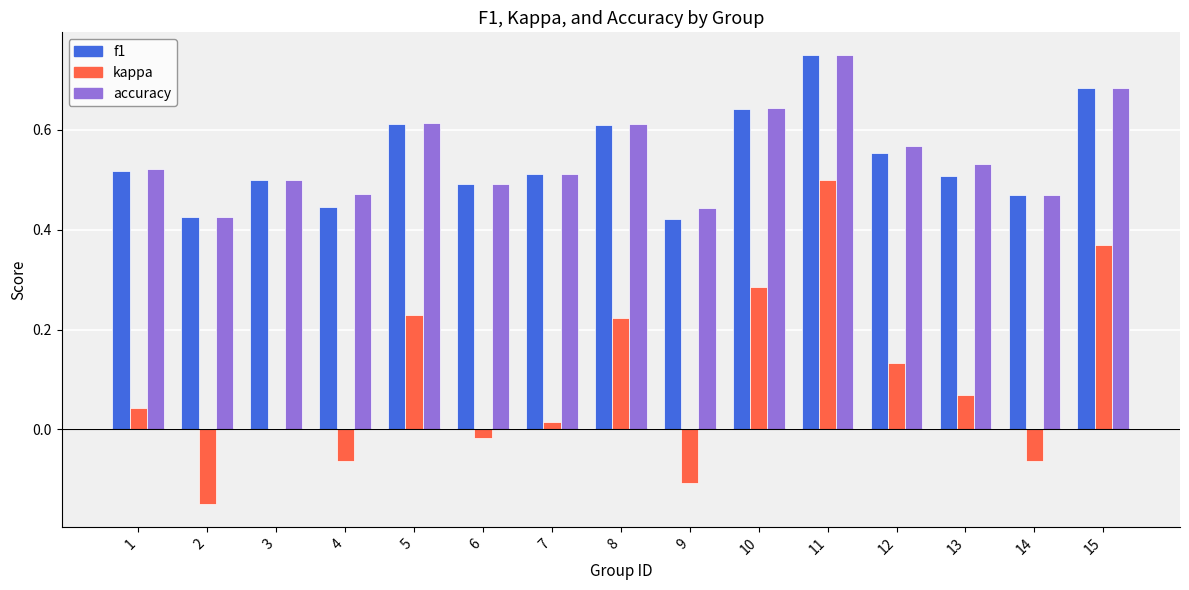

Is it true that kappa equals 0.0 at 3?

True